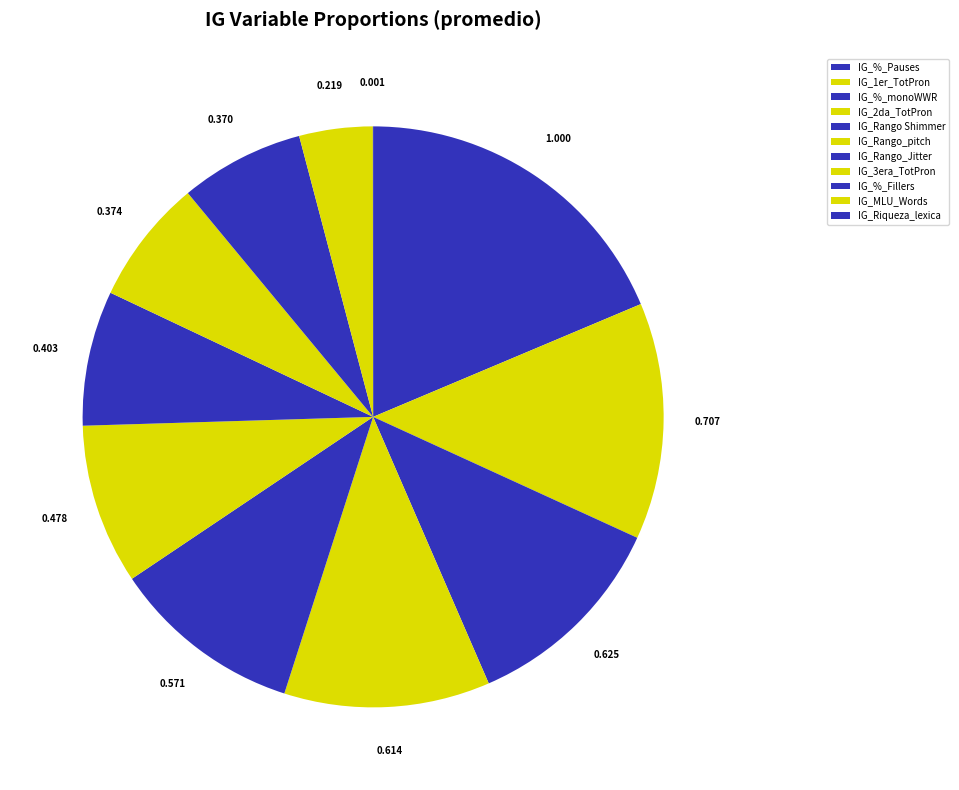

Count the number of slices in the pie.

11